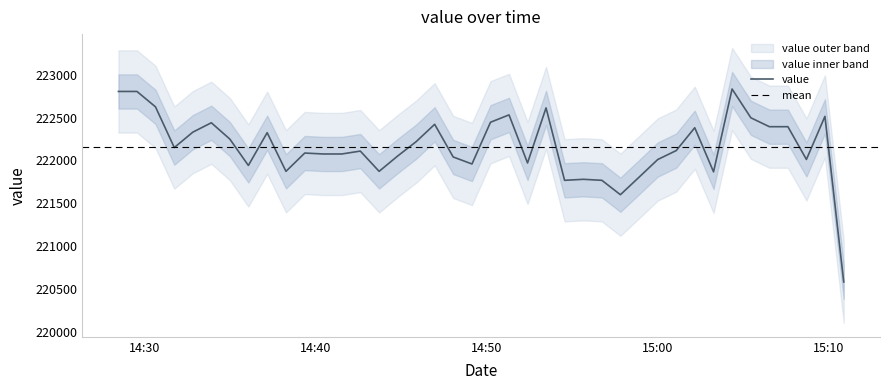

How many values are below 222116?

20